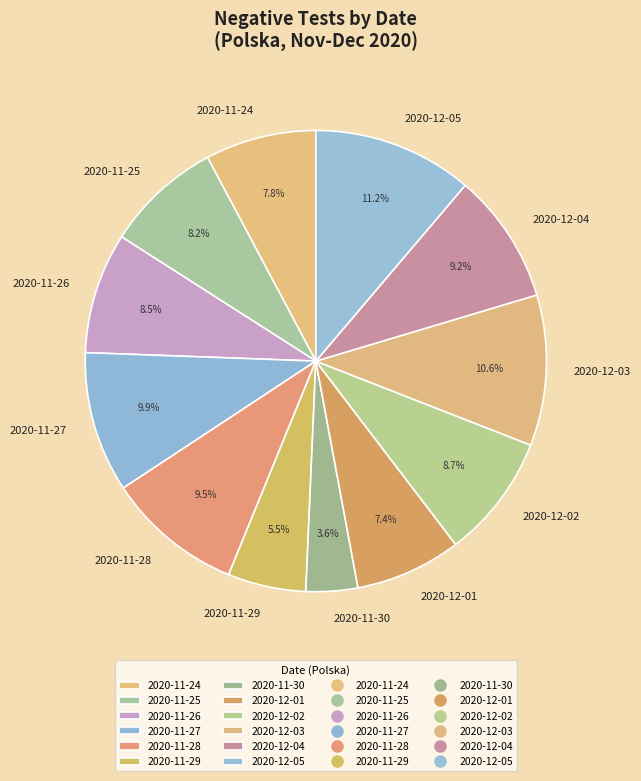

Do 2020-11-27 and 2020-11-29 together represent more than half of the pie?

No